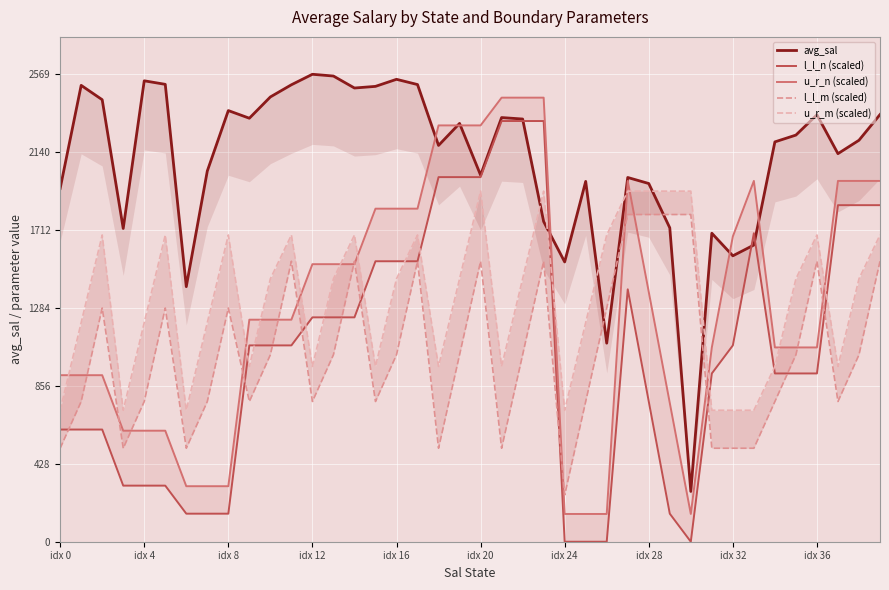

What is the difference between the second highest and second lowest values in the avg_sal series?

1468.3